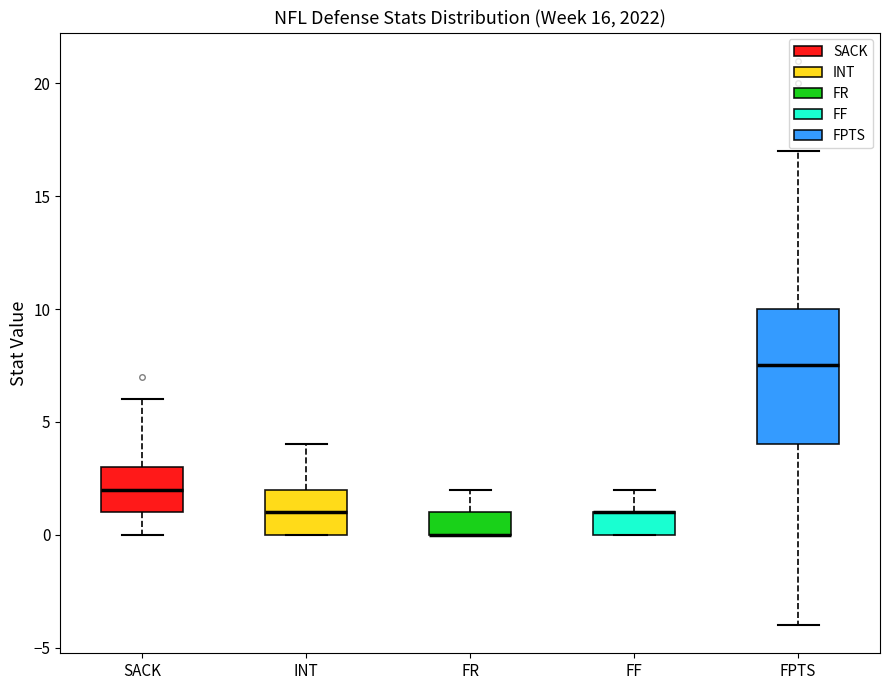

Comparing the boxes themselves (not the whiskers), which one is the tallest?

FPTS